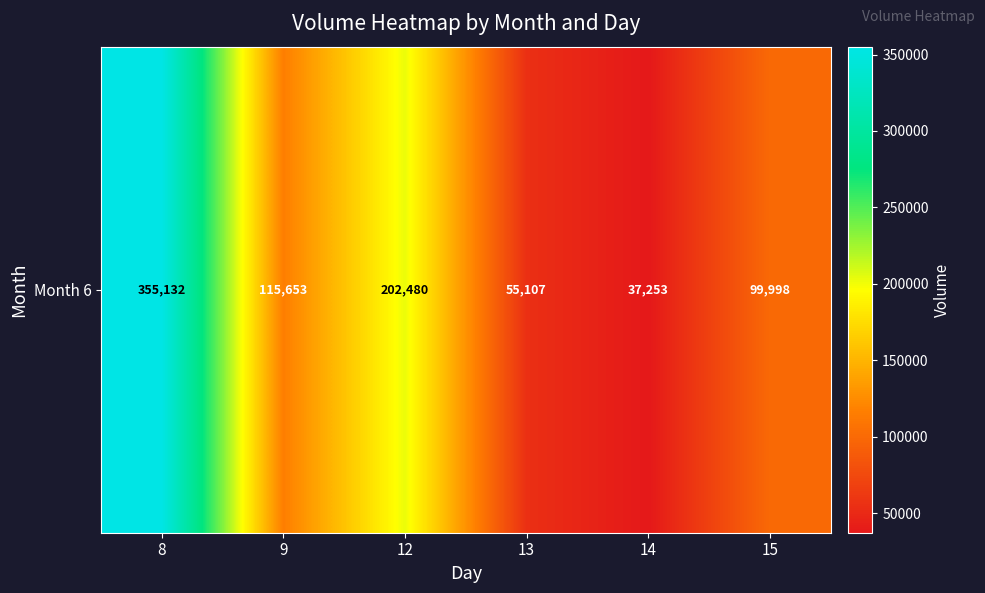

At which label is the value closest to 196192?

12